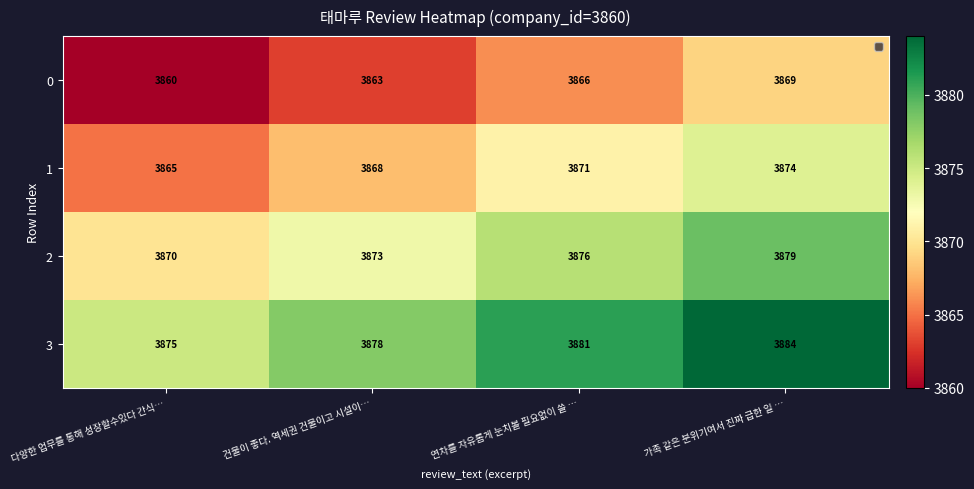

At how many categories does at least one series exceed 3867?

4